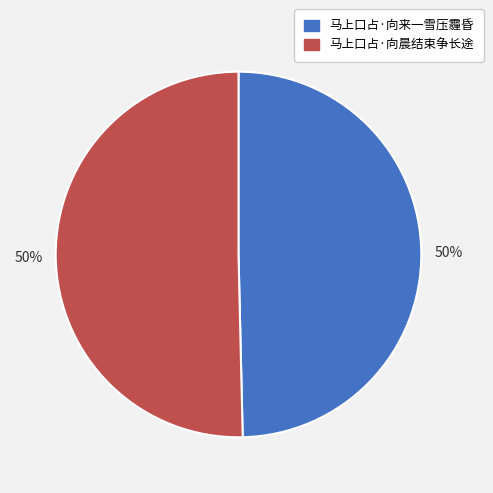

To the nearest percent, what percentage of the pie is 马上口占·向来一雪压霾昏?

50%